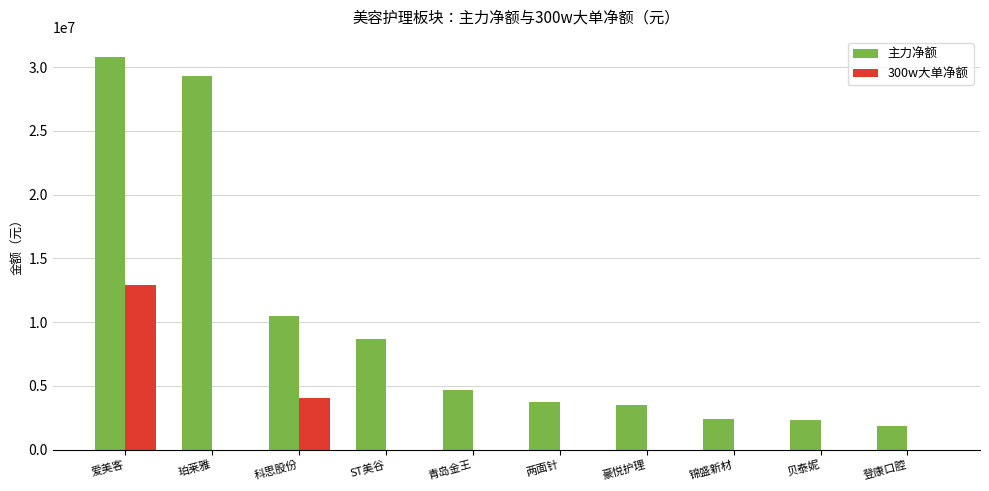

Which series has the largest total across all categories?

主力净额